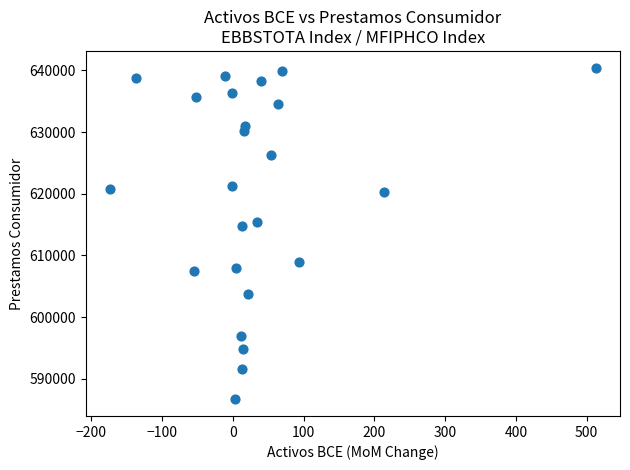

What Y value in the scatter plot is closest to 613565?

614816